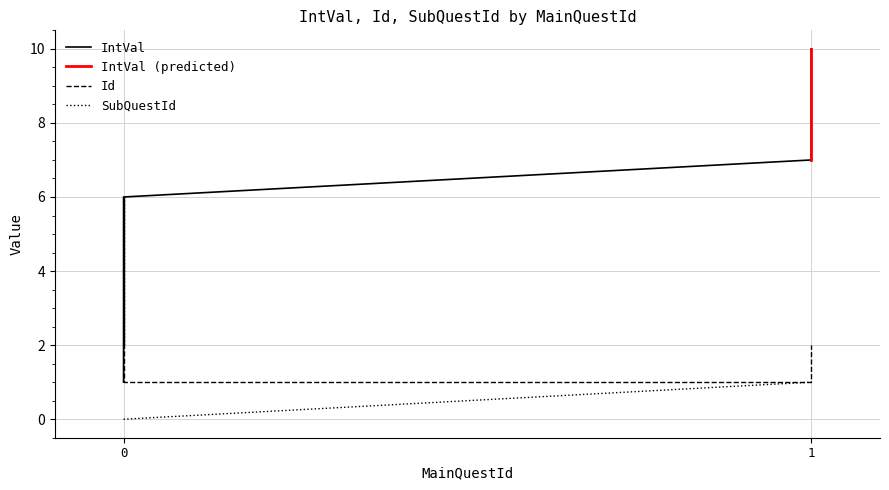

What is the average value of the Id series?

3